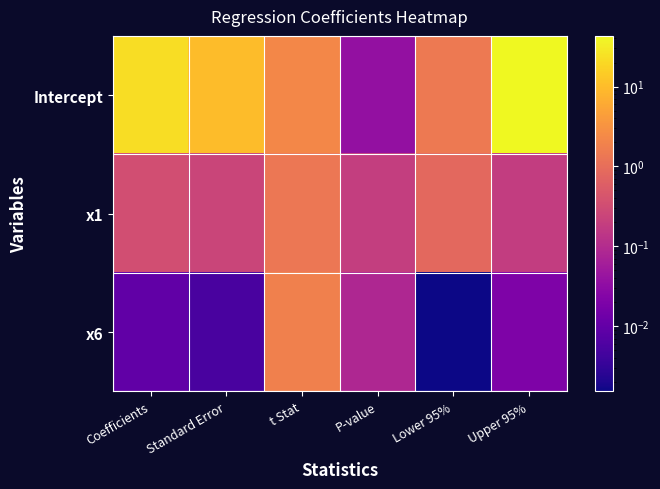

Reading left to right, extract all data points from this chart.

Intercept: Coefficients=22.3	Standard Error=9.9	t Stat=2.3	P-value=0.0	Lower 95%=1.5	Upper 95%=43.1
x1: Coefficients=0.3	Standard Error=0.2	t Stat=1.4	P-value=0.2	Lower 95%=0.8	Upper 95%=0.2
x6: Coefficients=0.0	Standard Error=0.0	t Stat=1.8	P-value=0.1	Lower 95%=0.0	Upper 95%=0.0